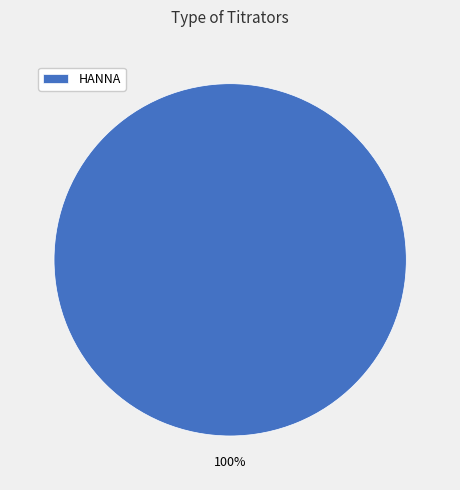

Is there any slice that represents more than half of the pie?

Yes